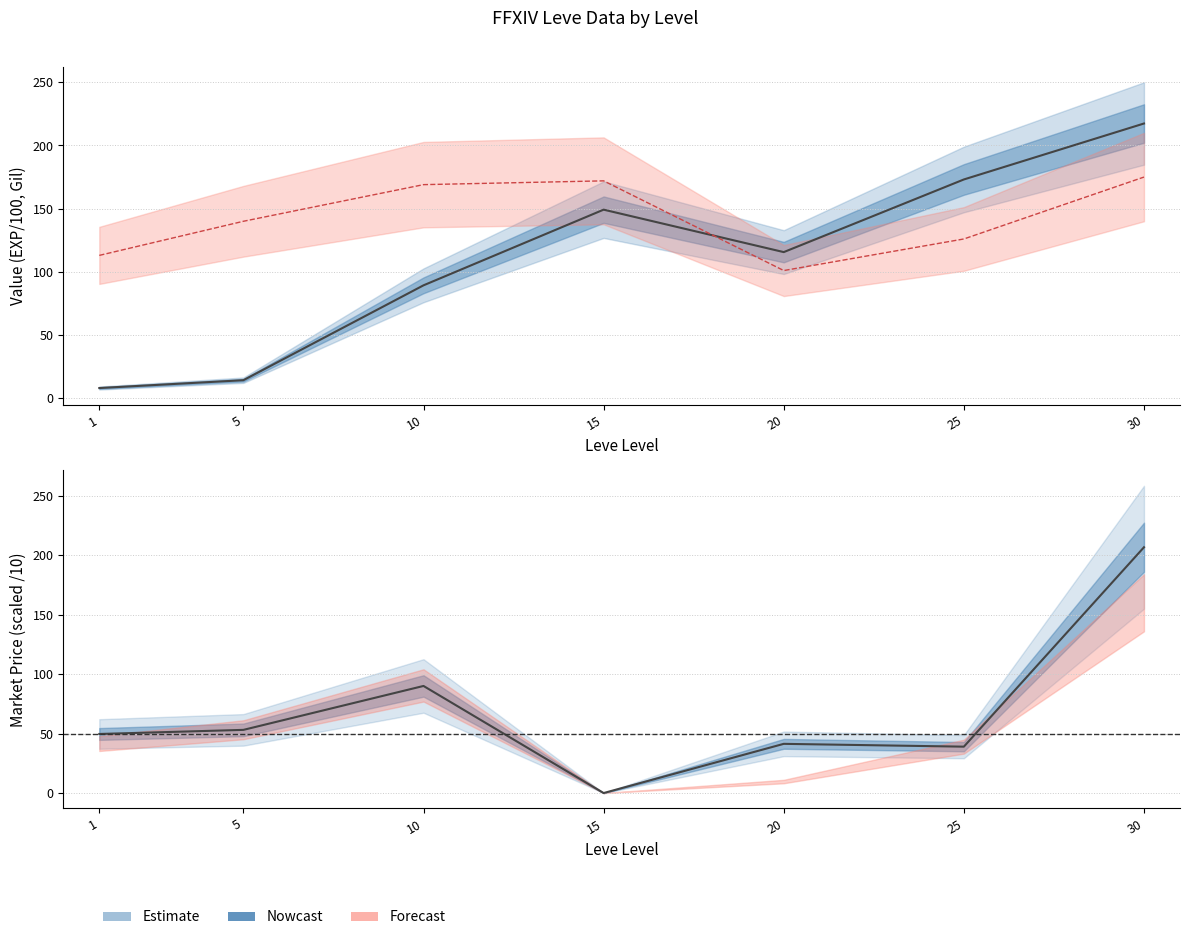

True or false: currentAveragePrice has a value of 64.9 at 25.

False